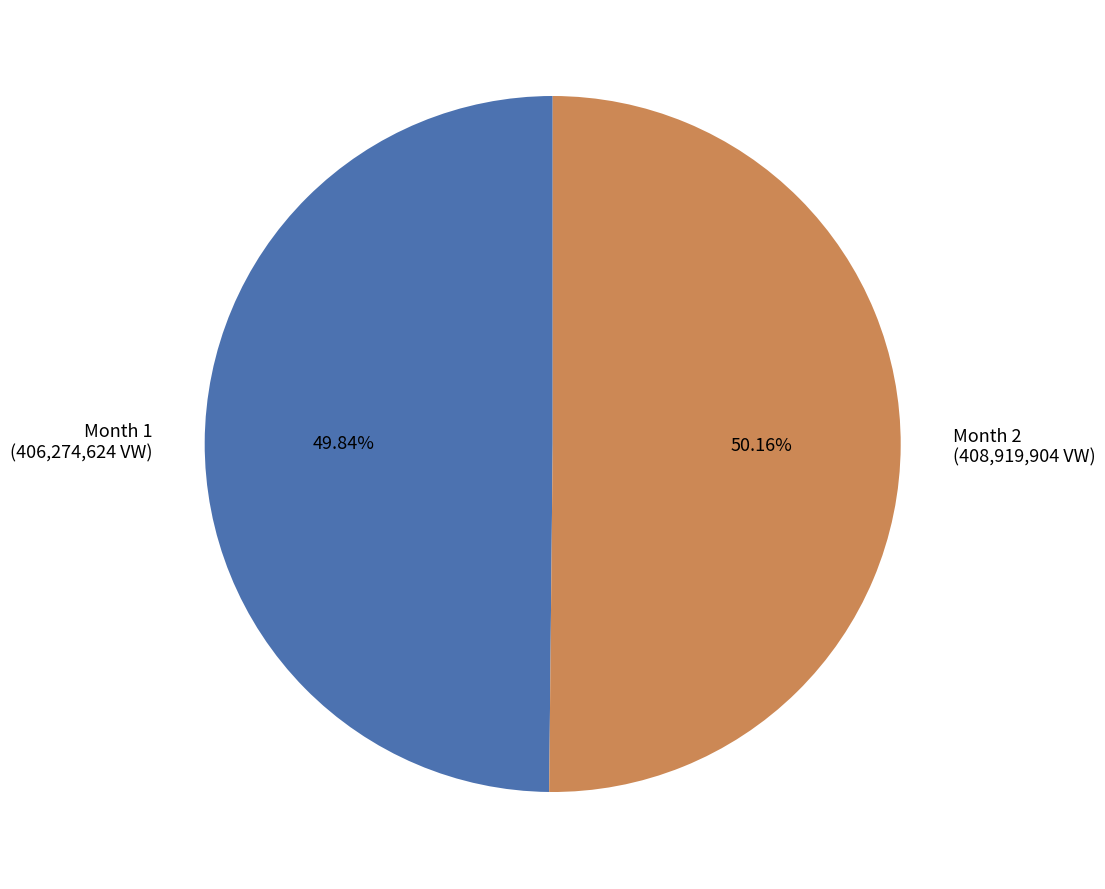

Does any single category account for the majority?

Yes